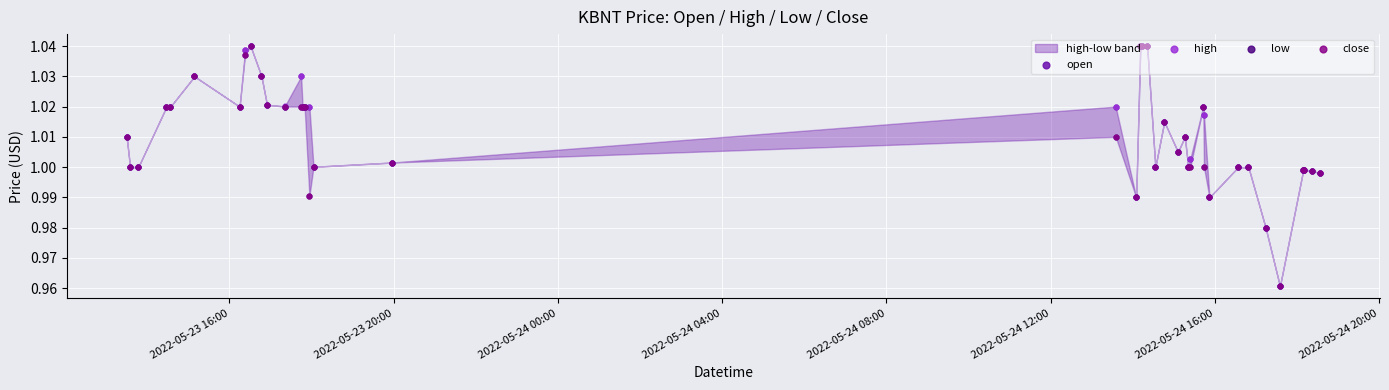

Which series contains the lowest Y value?

open